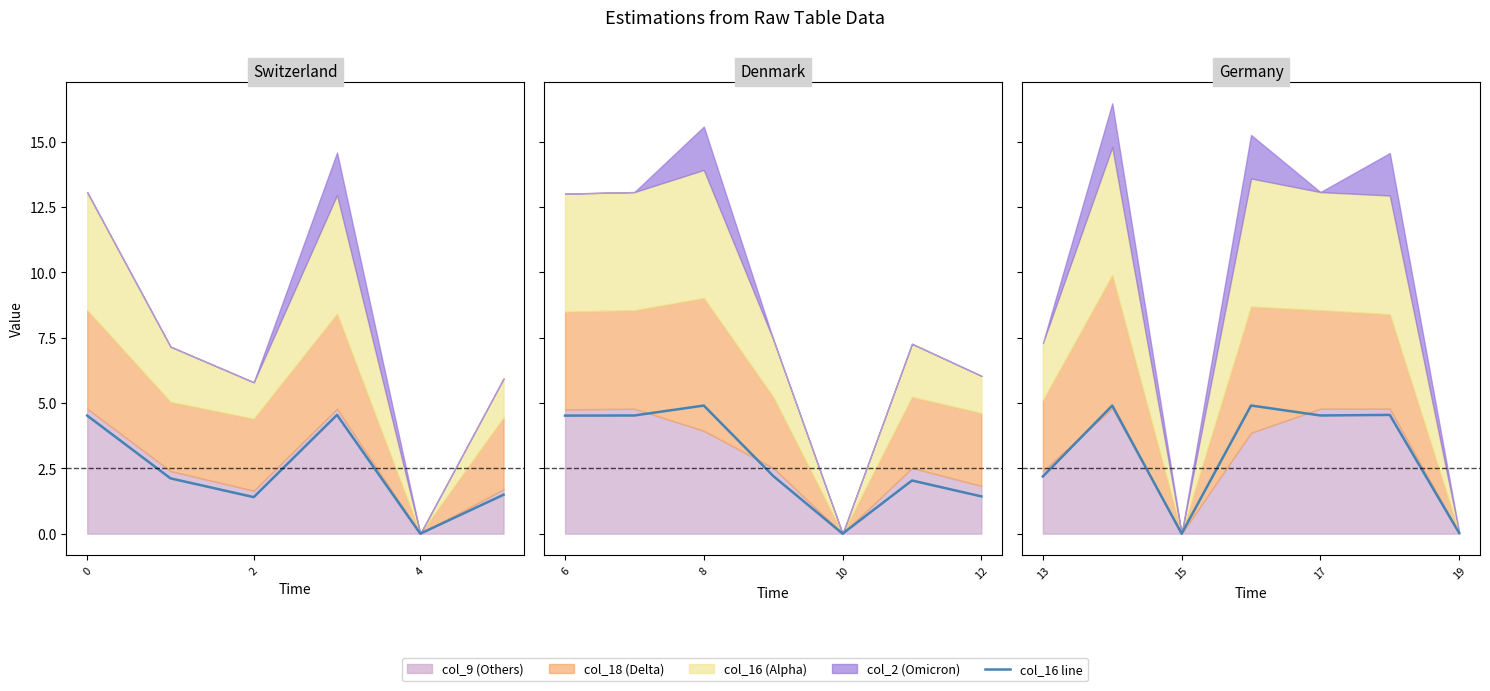

Where is the first local maximum for col_16?

3